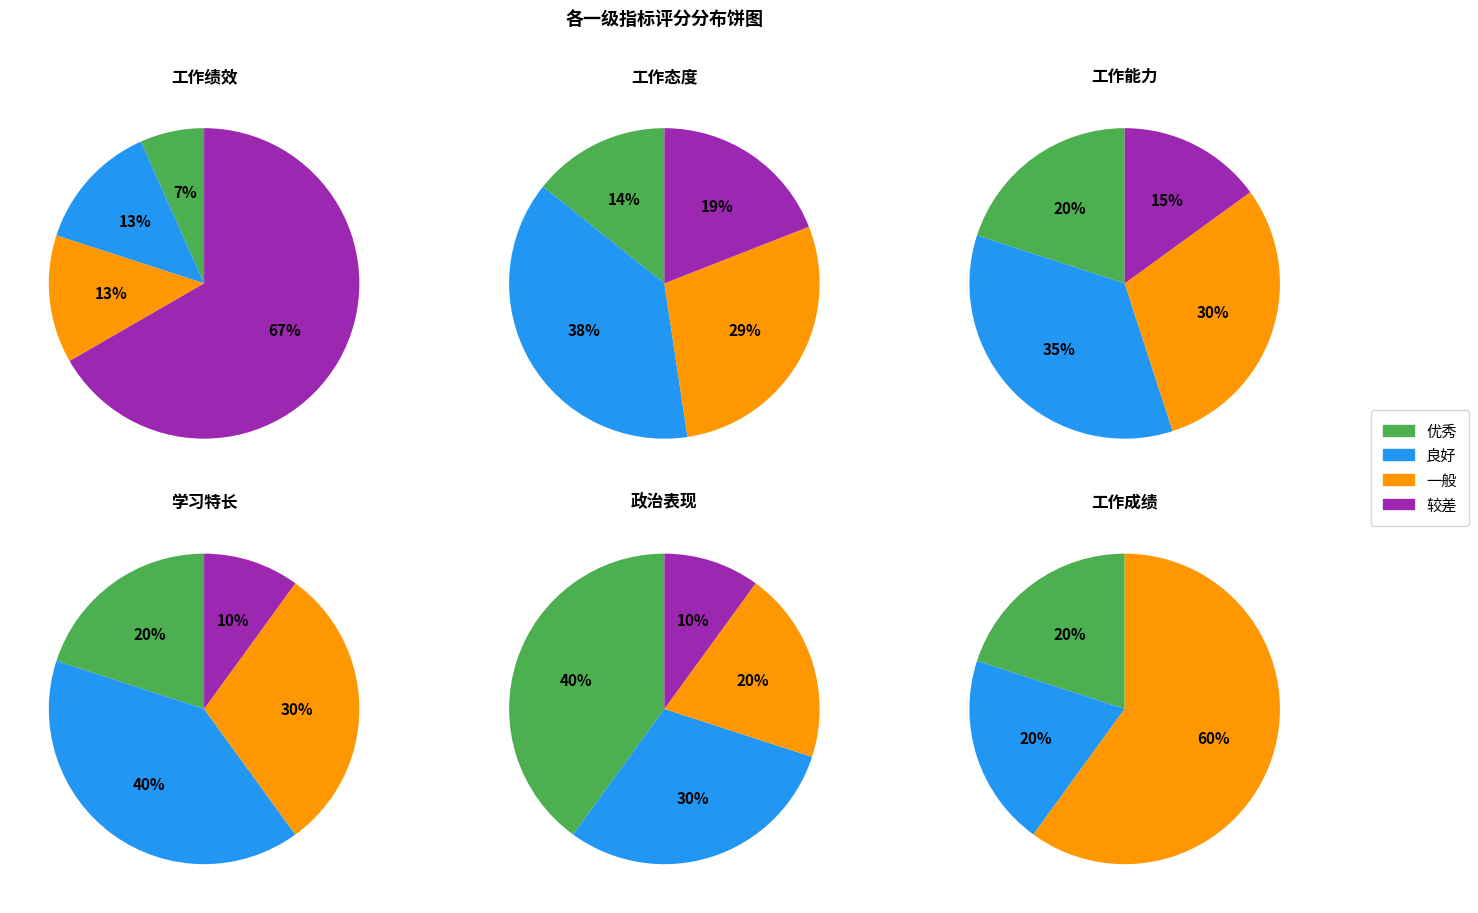

To the nearest percent, what portion does 一般 represent?

30%